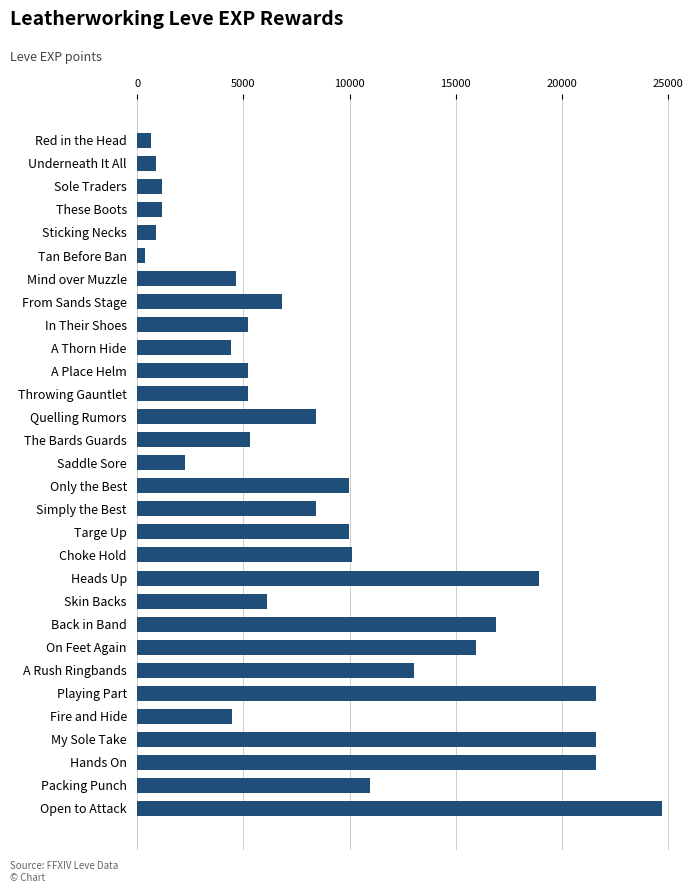

What is the maximum value shown in the chart?

24710